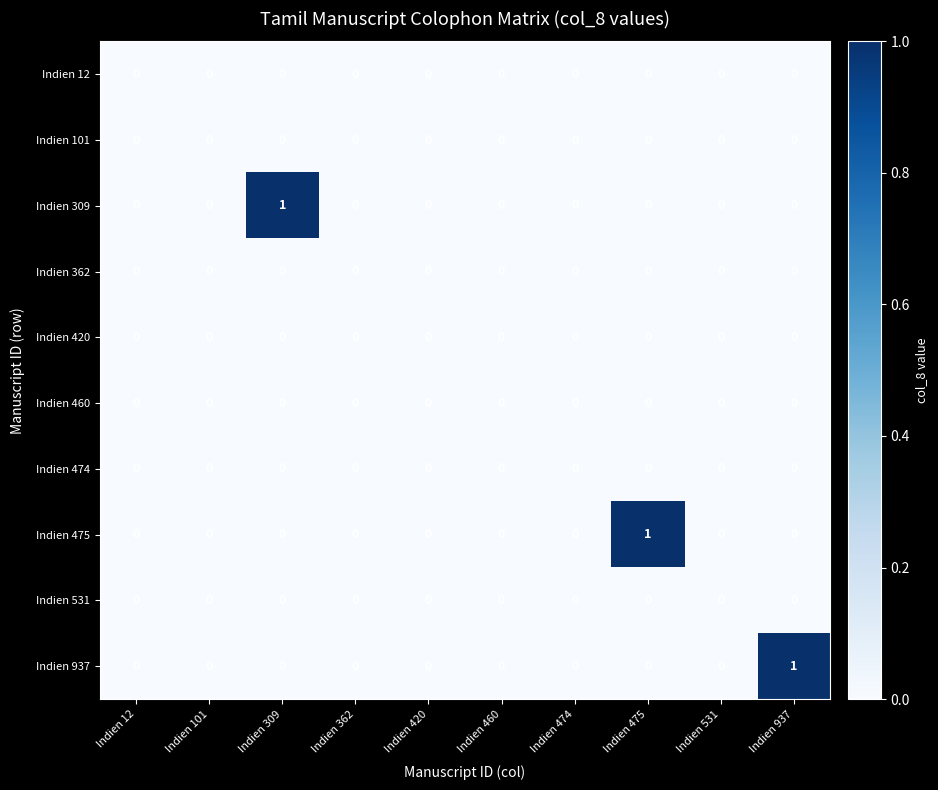

True or false: Indien 460 has a value of 0 at Indien 362.

True